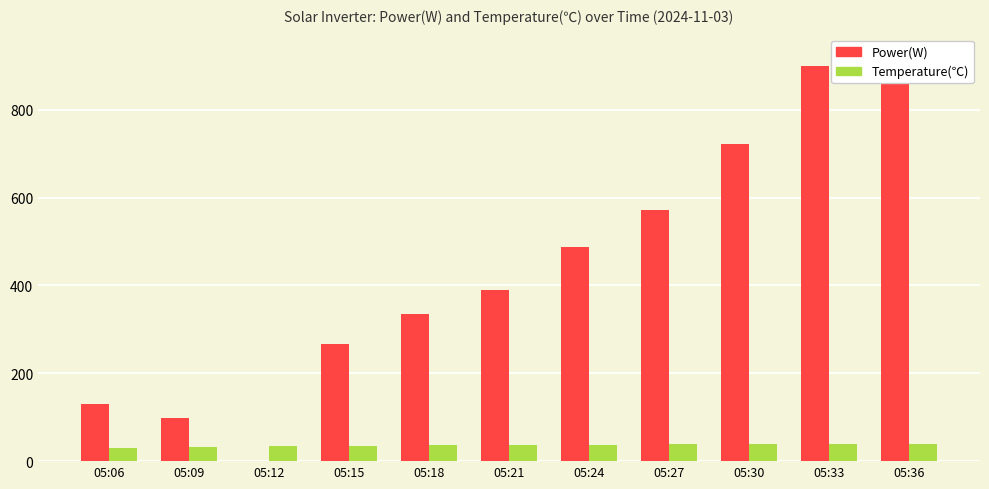

At how many categories does at least one series exceed 216?

8